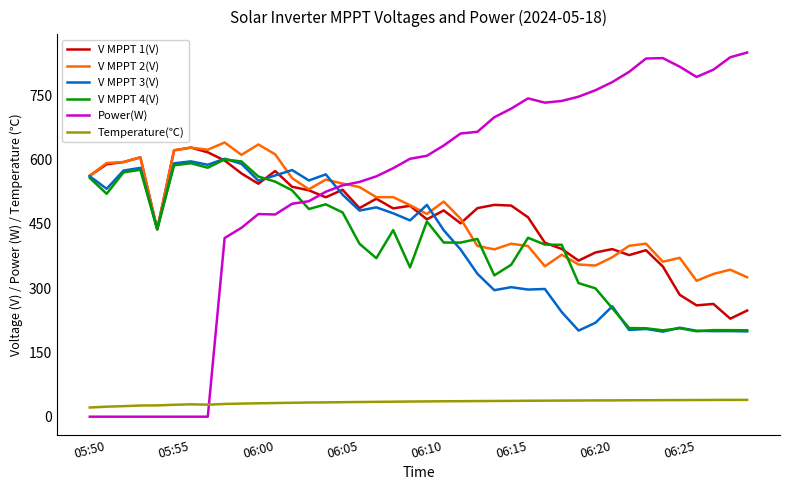

Which series ends up on top after the final intersection of V MPPT 3(V) and Power(W)?

Power(W)